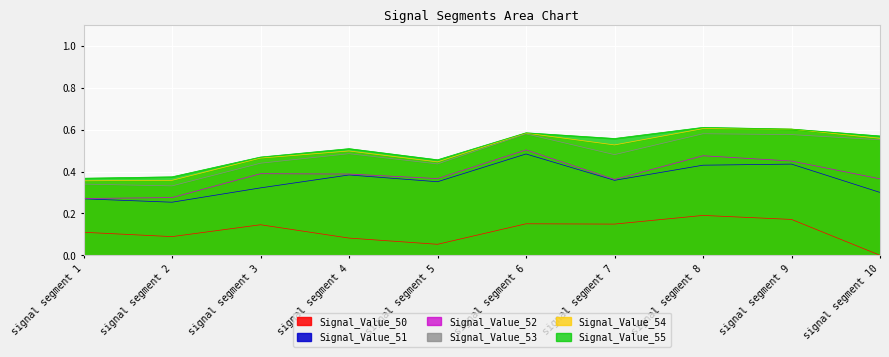

Is the value of Signal_Value_55 at signal segment 8 greater than the value of Signal_Value_51 at signal segment 2?

Yes